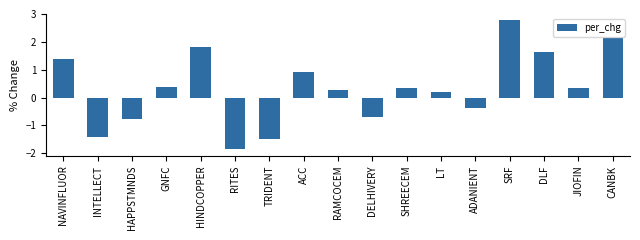

The chart shows a value of 0.2 at GNFC. True or false?

False